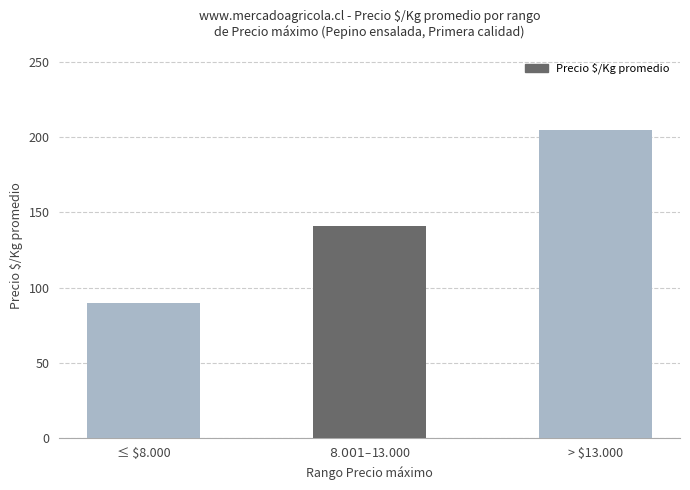

Between > $13.000 and ≤ $8.000, which is larger?

> $13.000